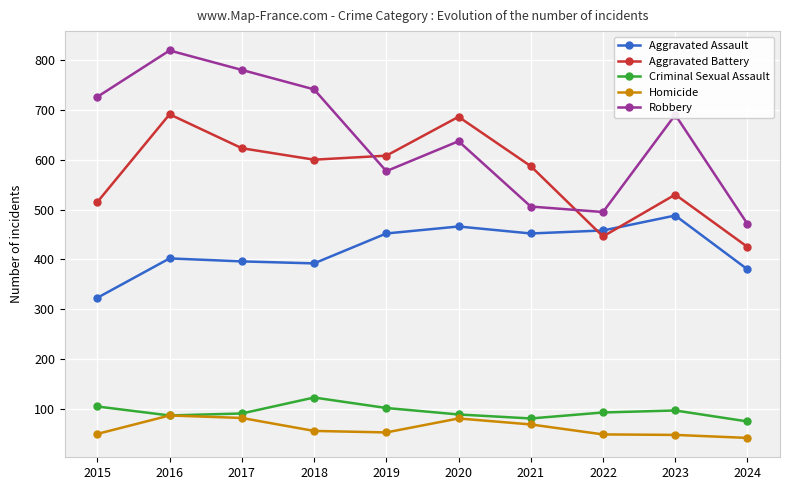

How many intersections are there between Robbery and Aggravated Battery?

2